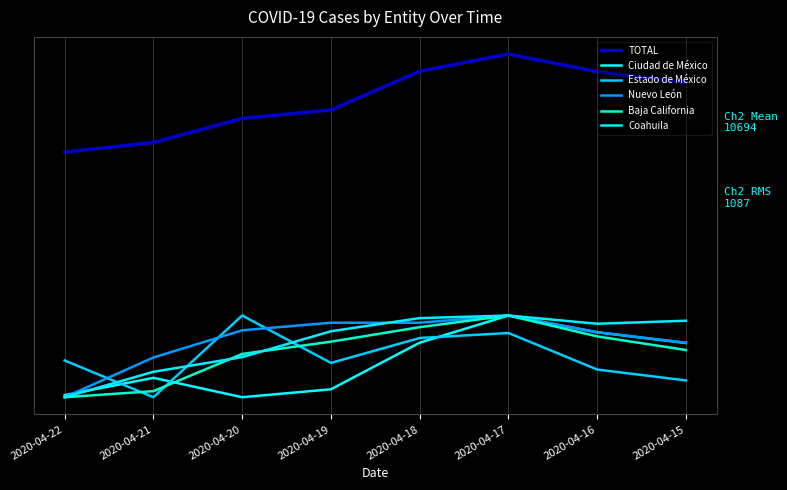

True or false: Ciudad de México has more than 1 points higher than both neighbors.

True